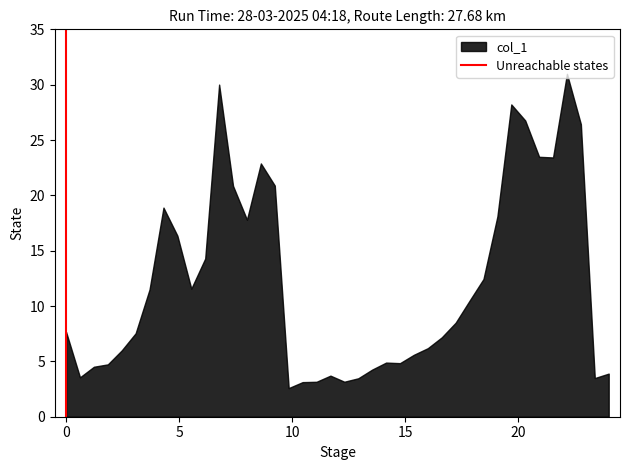

What is the minimum value shown in the chart?

2.6